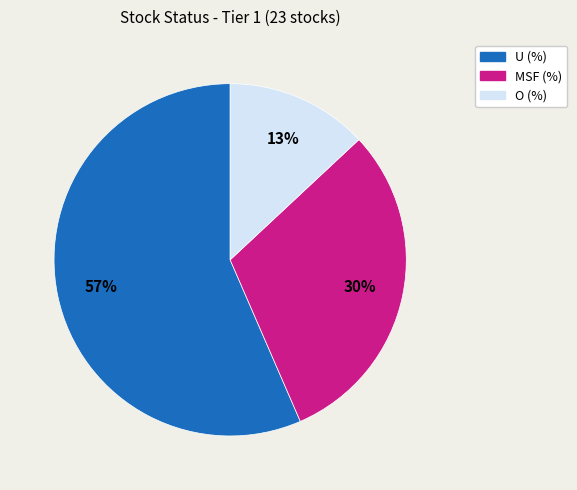

What is the majority slice?

U (%)